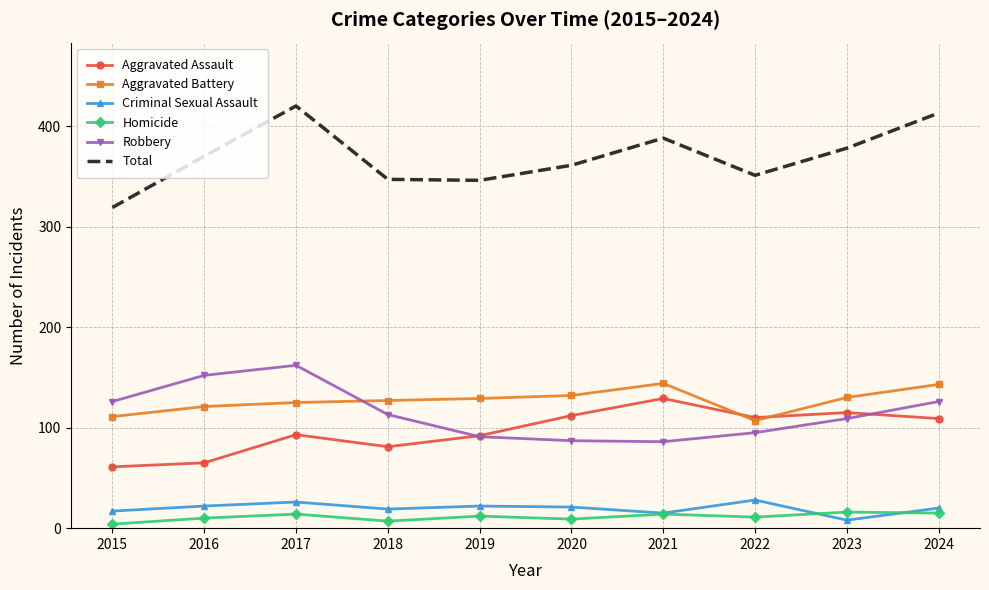

Where is Total nearest to the value 369?

2016